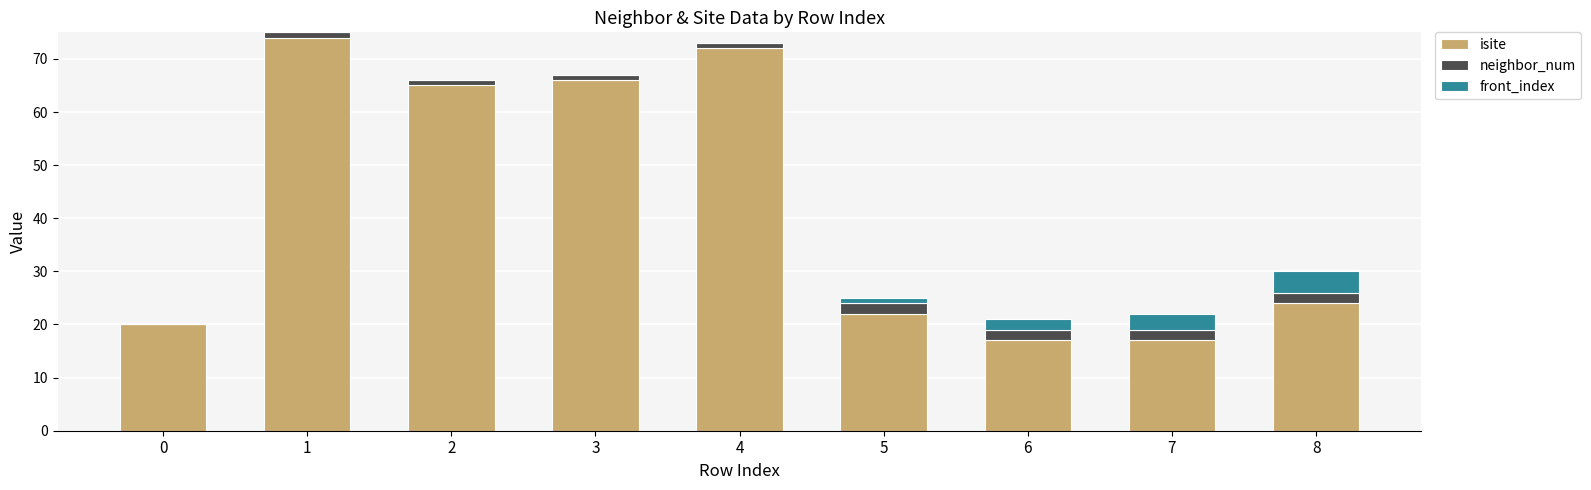

Reading right to left, transcribe the values for isite.

8=24	7=17	6=17	5=22	4=72	3=66	2=65	1=74	0=20